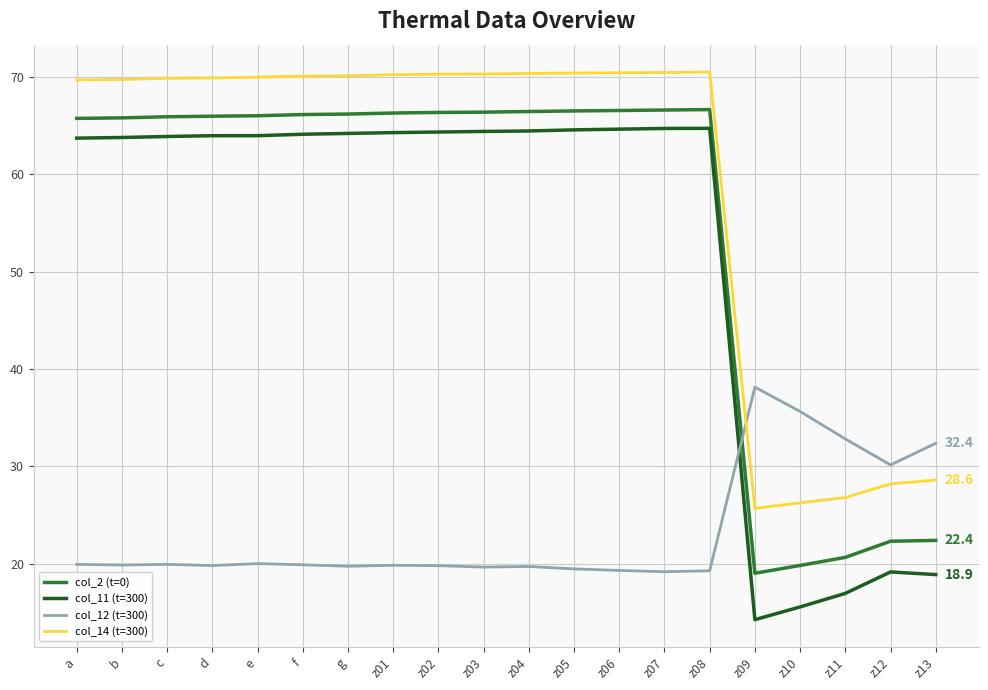

How many categories are shown in the chart?

20